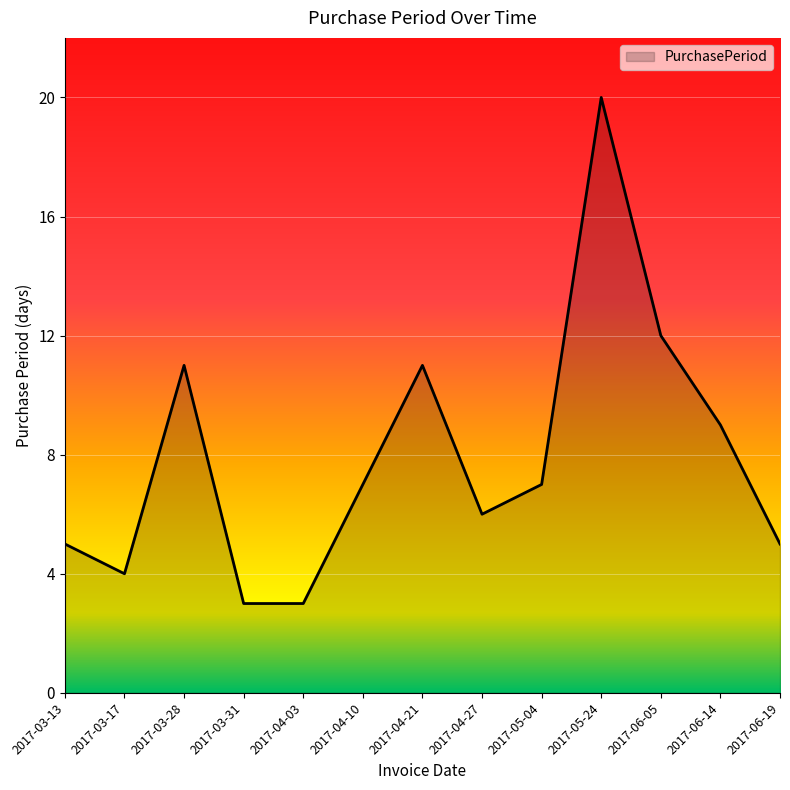

Which has a higher value, 2017-04-10 or 2017-03-28?

2017-03-28